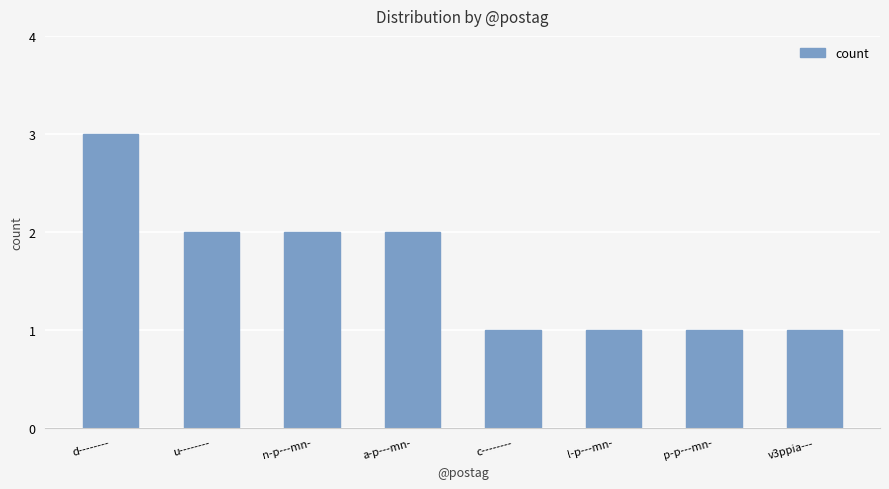

Is it true that the value at p-p---mn- is 0?

False